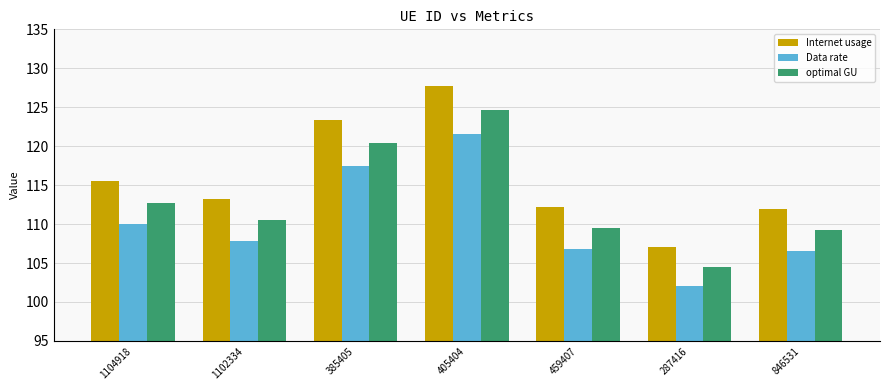

What position from the right is 1104918?

7